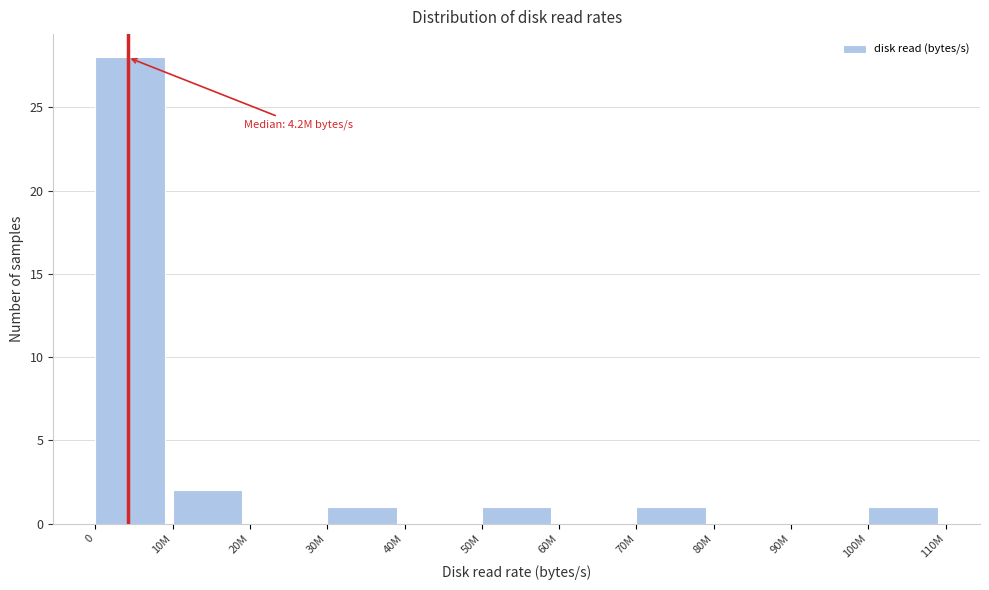

Reading left to right, transcribe all the data shown in this chart.

0=28	10M=2	20M=0	30M=1	40M=0	50M=1	60M=0	70M=1	80M=0	90M=0	100M=1